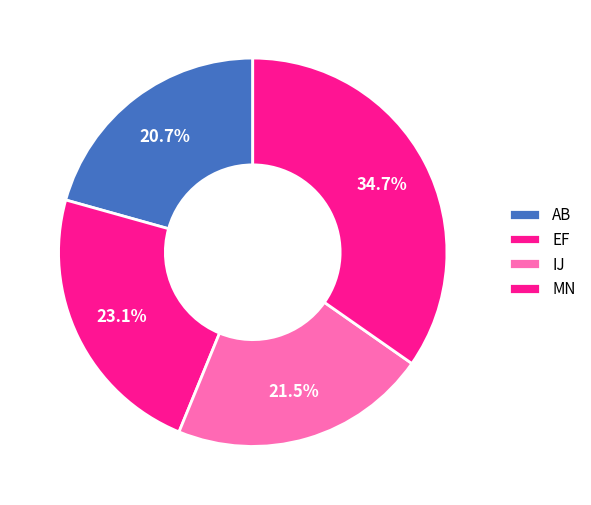

What is the change in value from IJ to MN?

+16